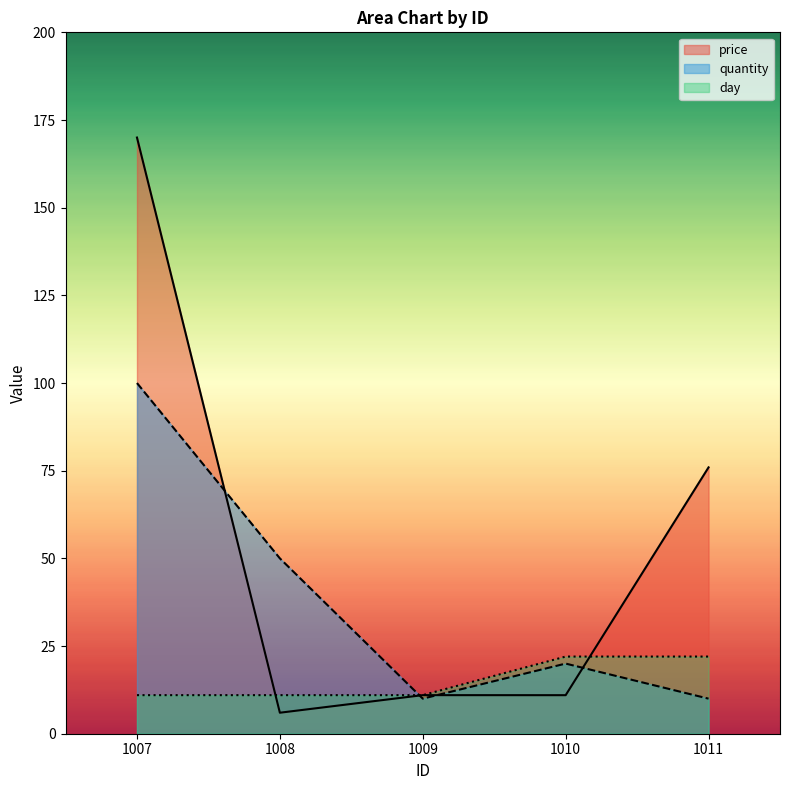

What is the difference between the day values at 1008 and 1010?

11.0